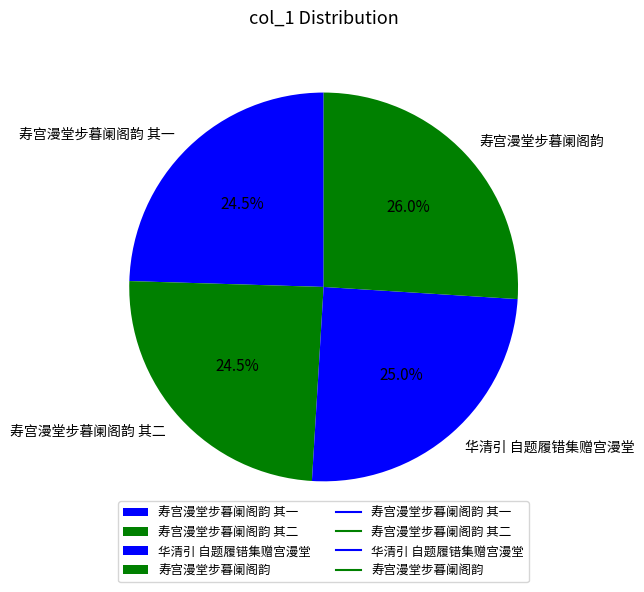

The 寿宫漫堂步暮阑阁韵 slice represents 12% of the pie. True or false?

False